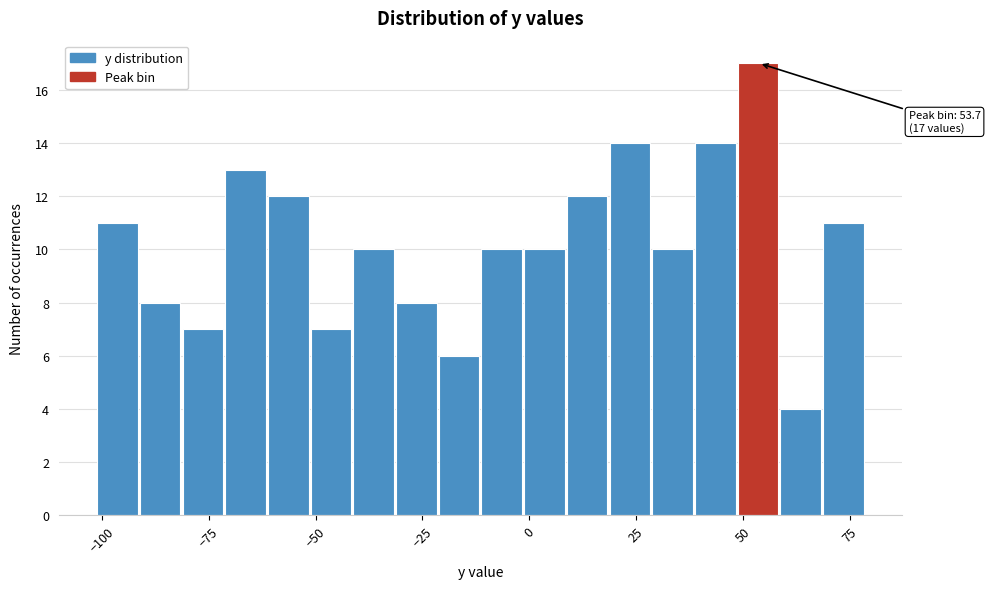

Read against the x-axis, roughly where is the centre of the tallest bar?

55